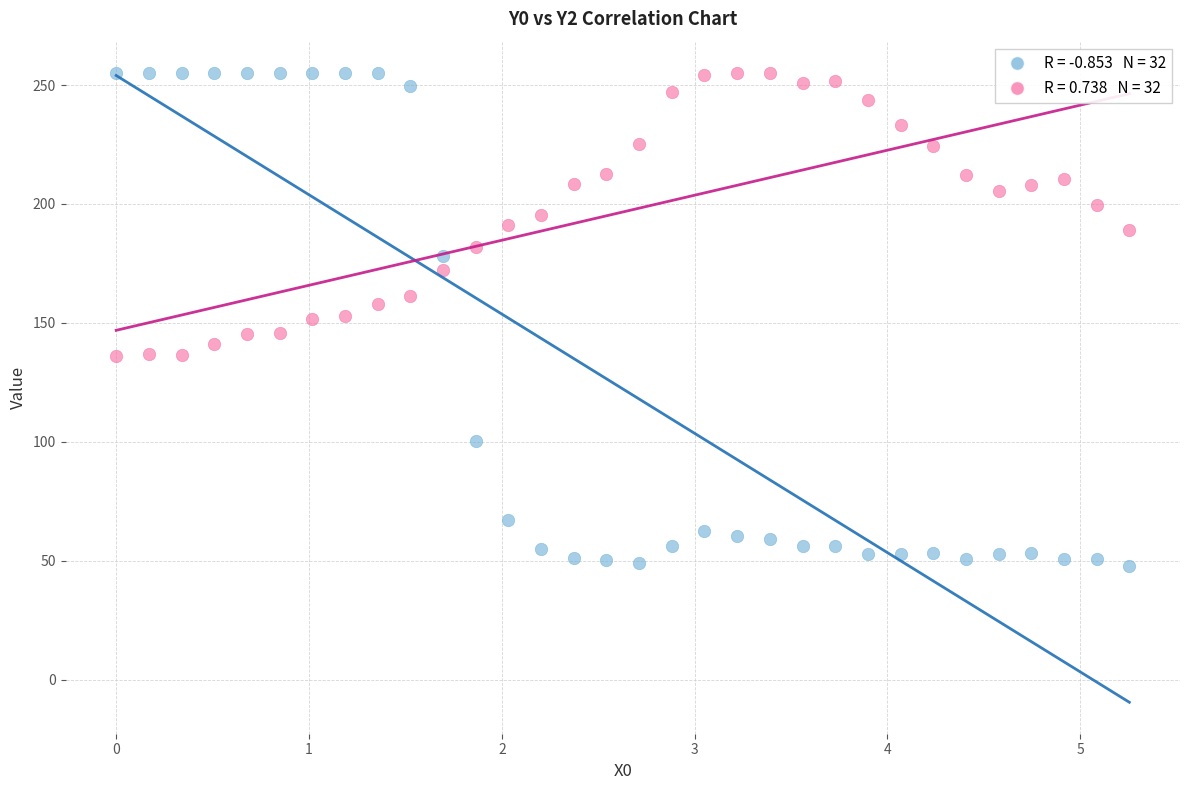

Across all data points, what is the range of X values (max minus min)?

5.3